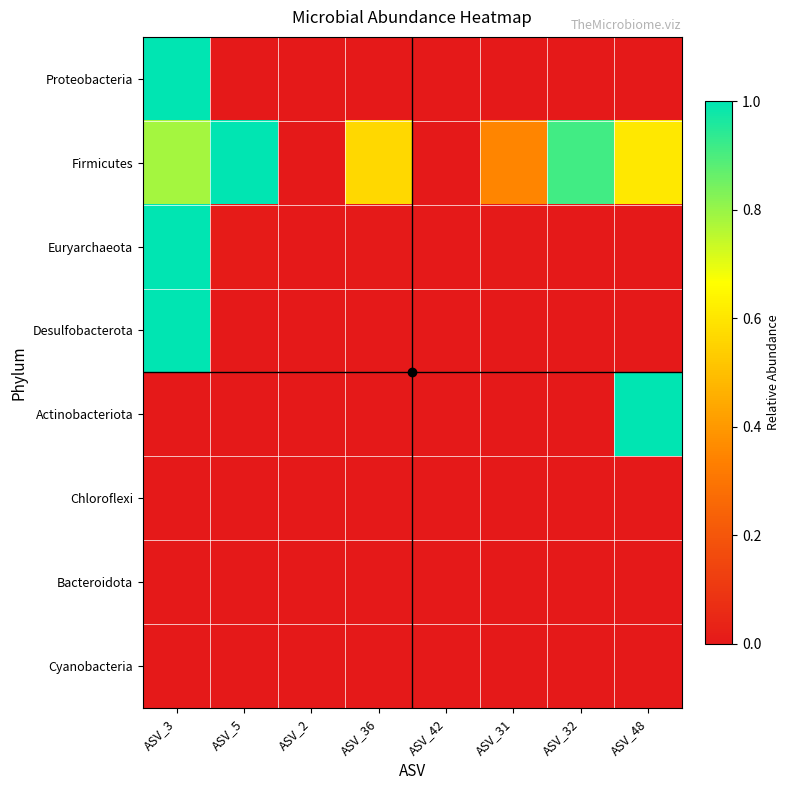

At how many categories does at least one series exceed 0?

8